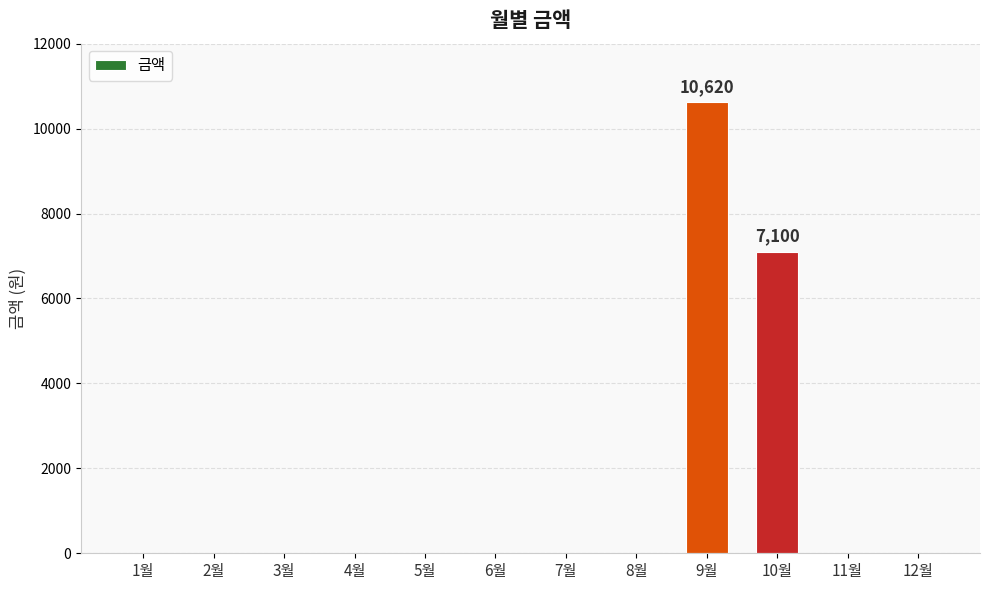

What is the sum of all values?

17720